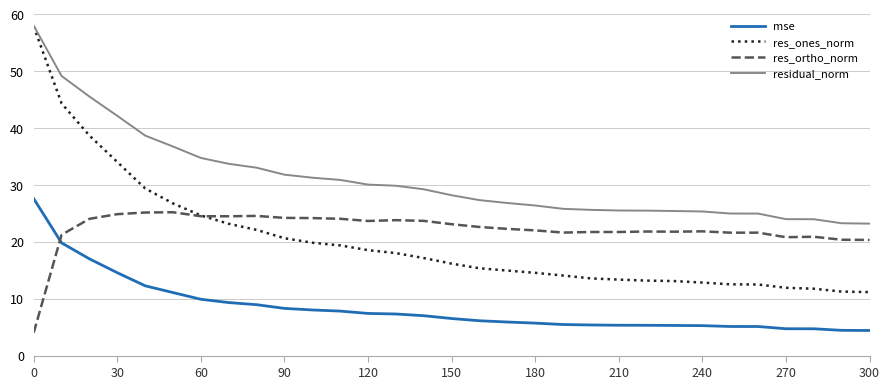

What are all the series names shown in the legend?

mse, res_ones_norm, res_ortho_norm, residual_norm